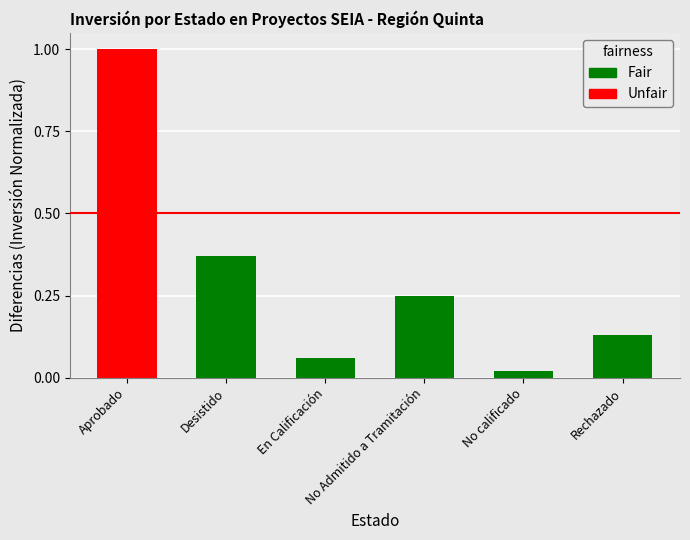

Where is the data nearest to the value 0?

No calificado